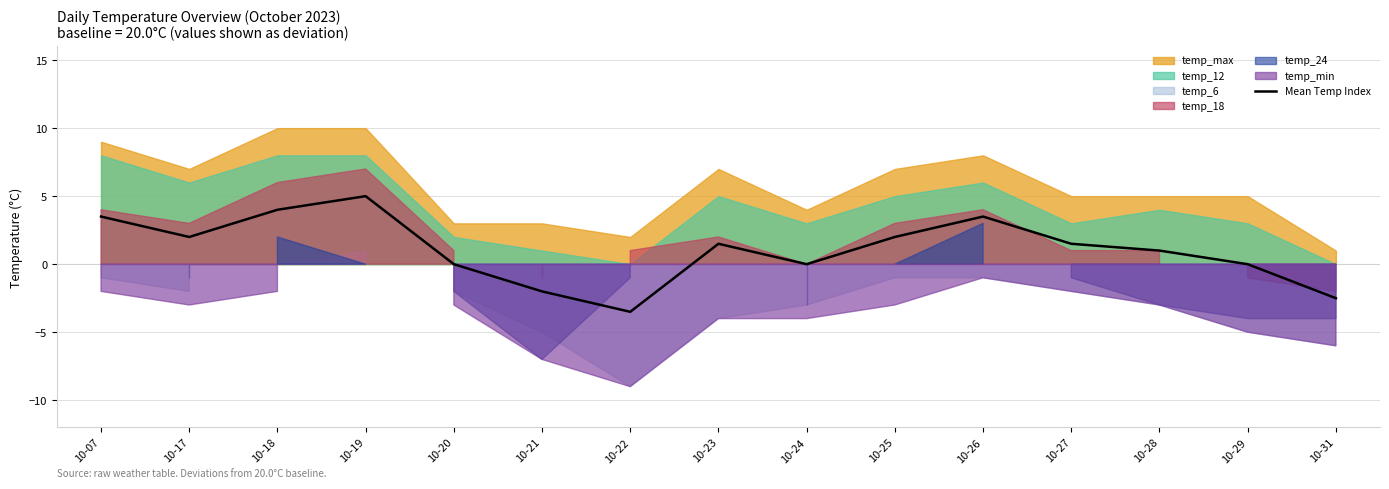

What is the value of the 15th point from the left?

-2.5